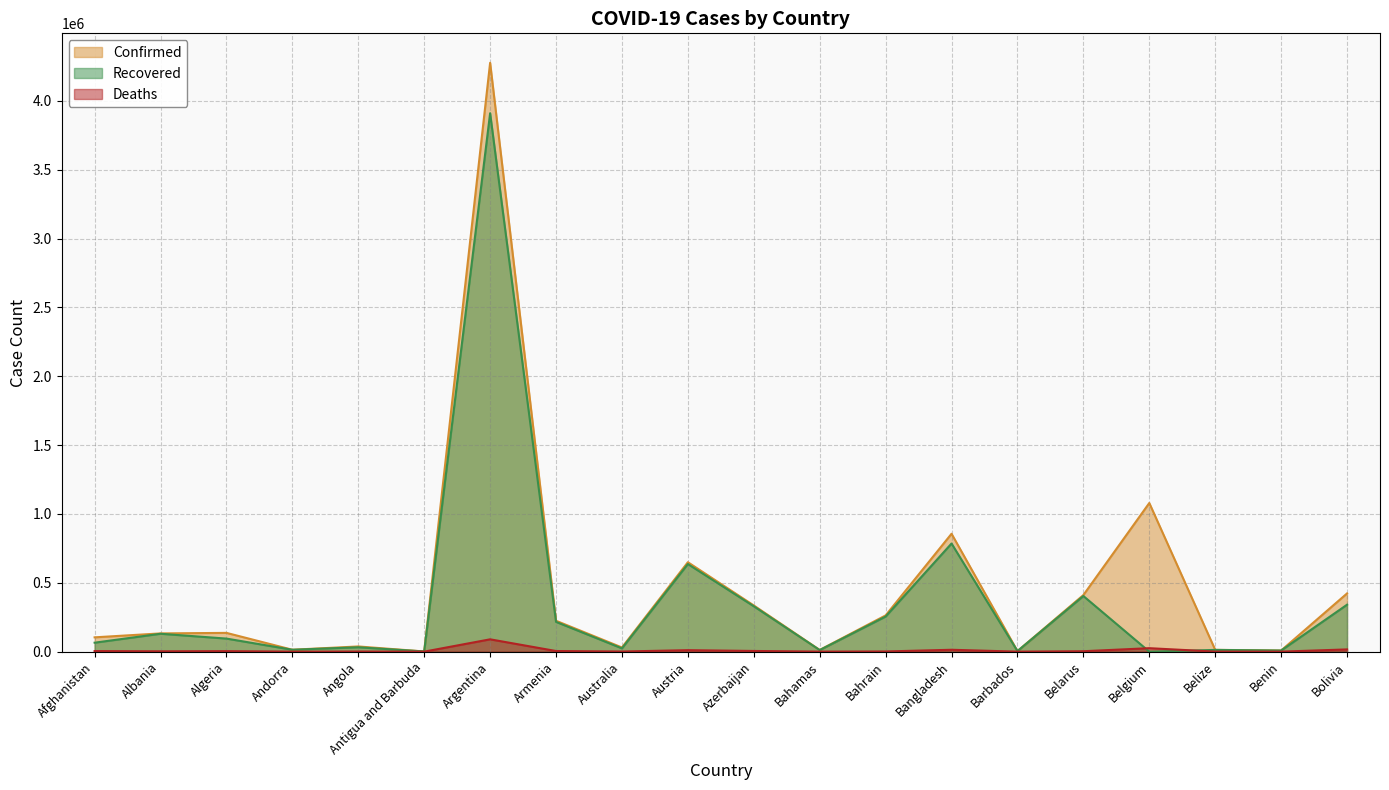

At which category is the sum across all series the highest?

Argentina